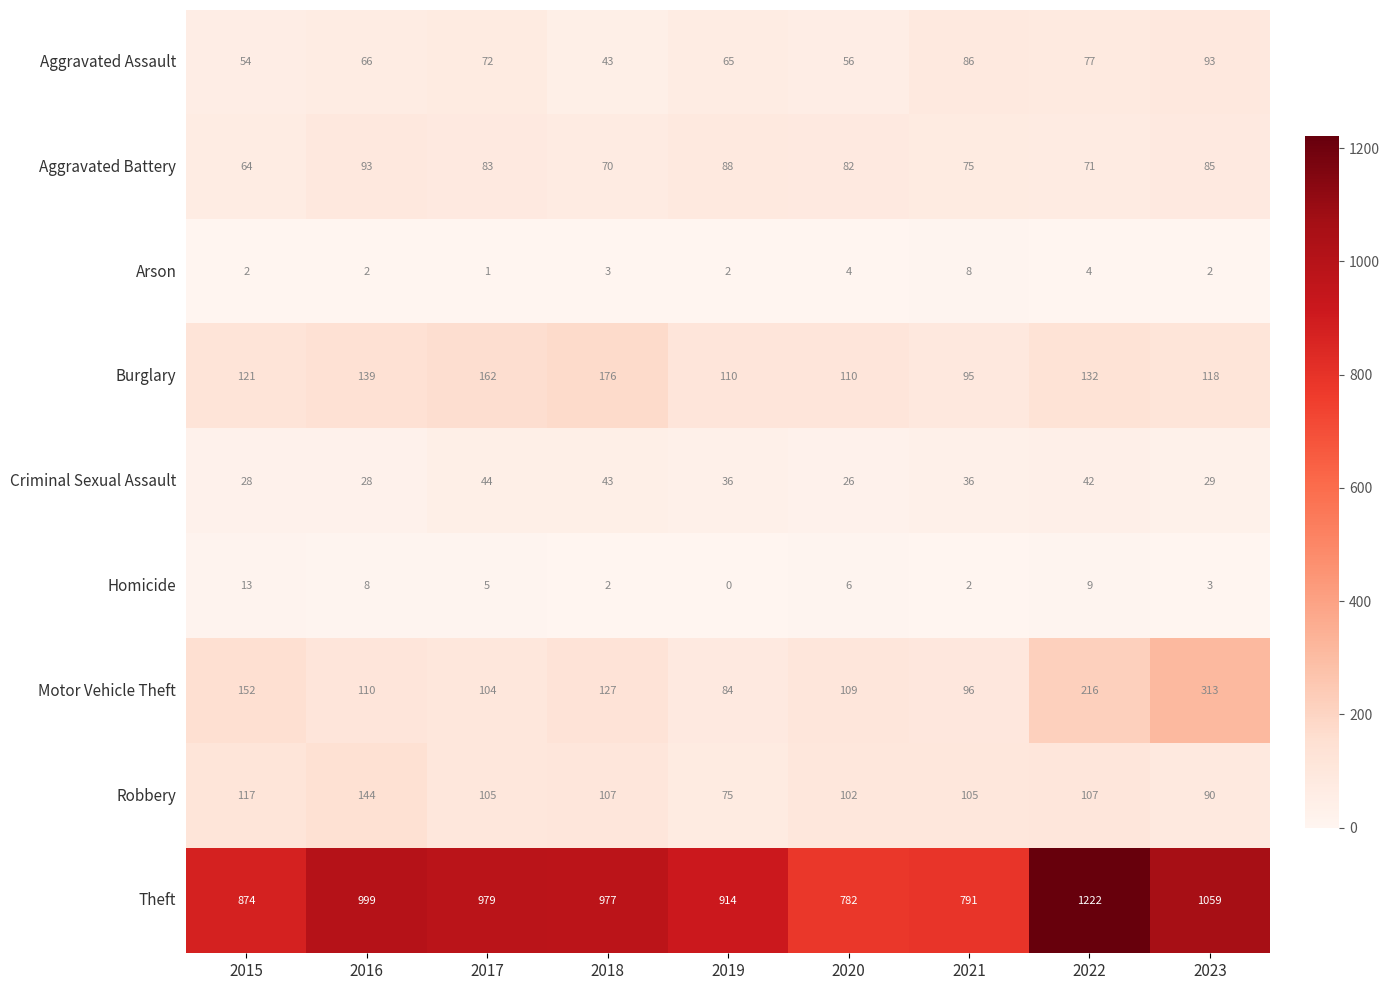

Read the Burglary value at 2021.

95